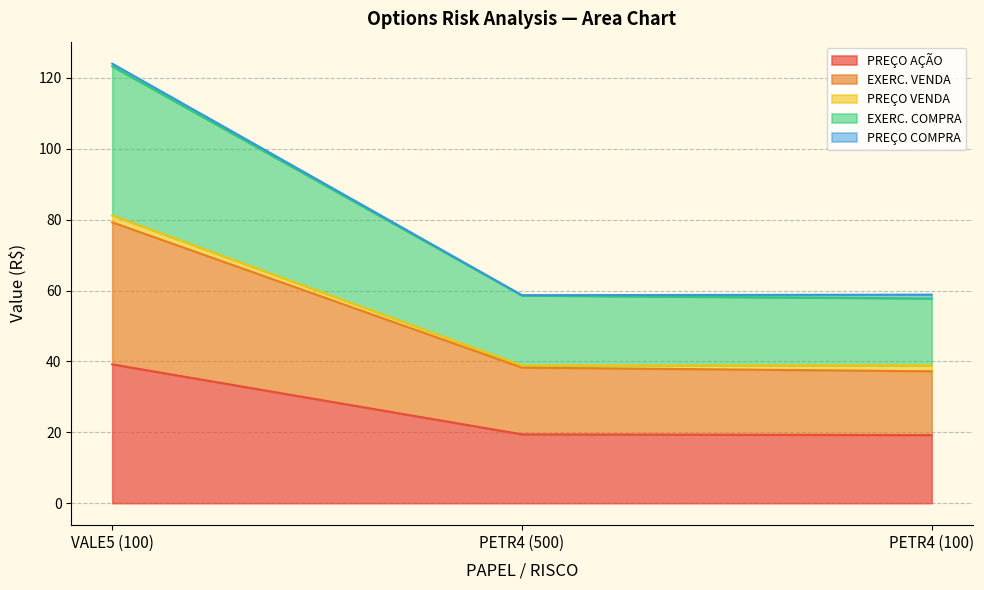

What value does the PREÇO AÇÃO series have at VALE5 (100)?

39.2